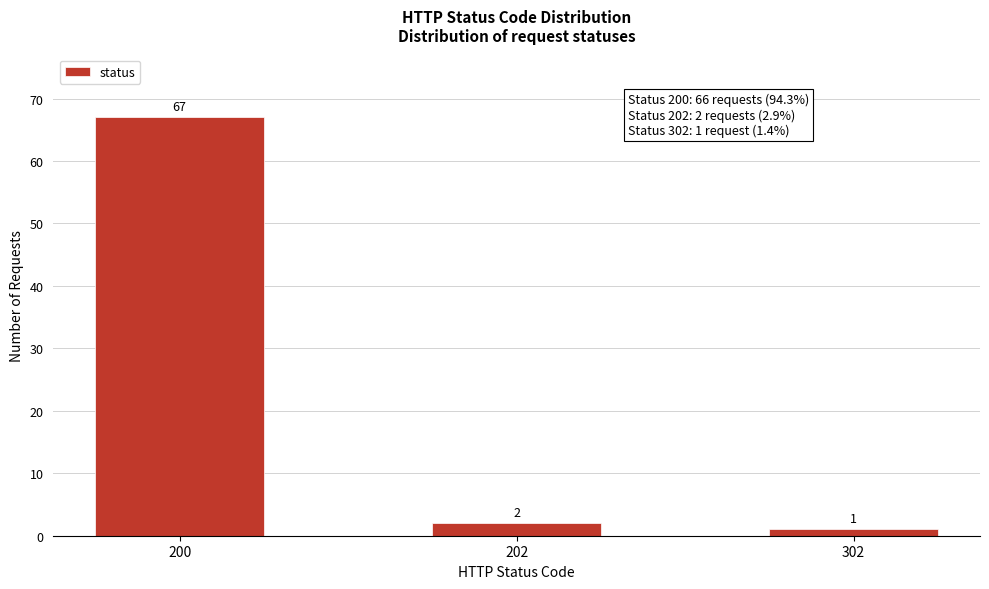

Reading left to right, extract all data points from this chart.

67	2	1